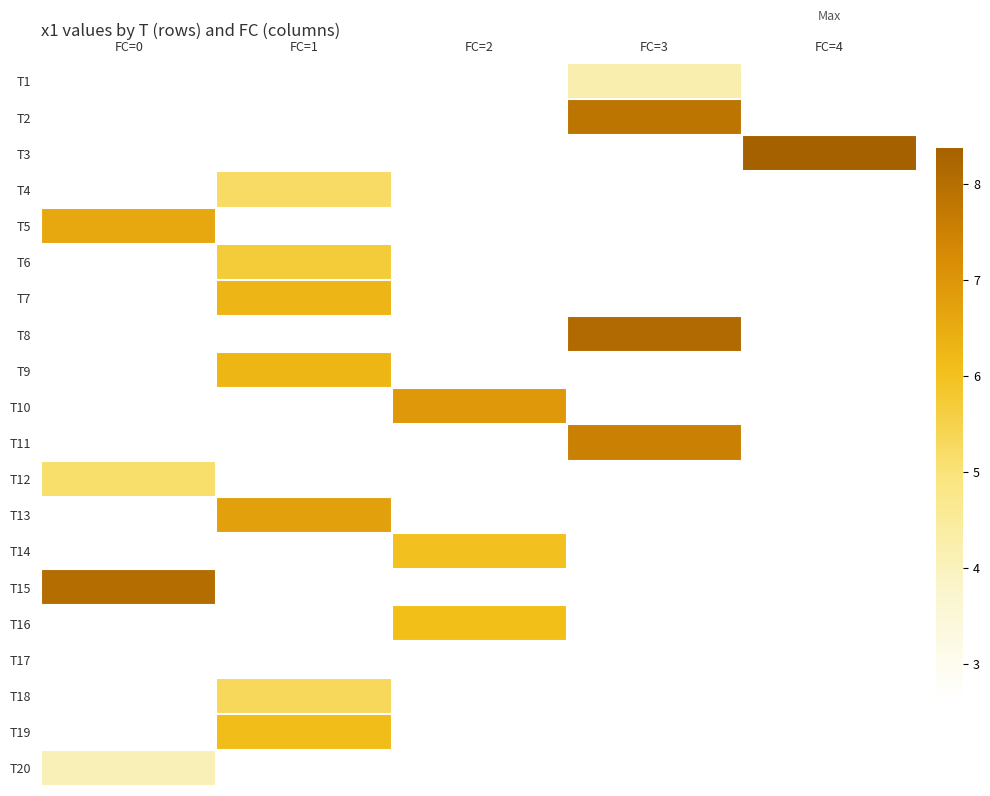

What is the smallest value displayed?

2.6